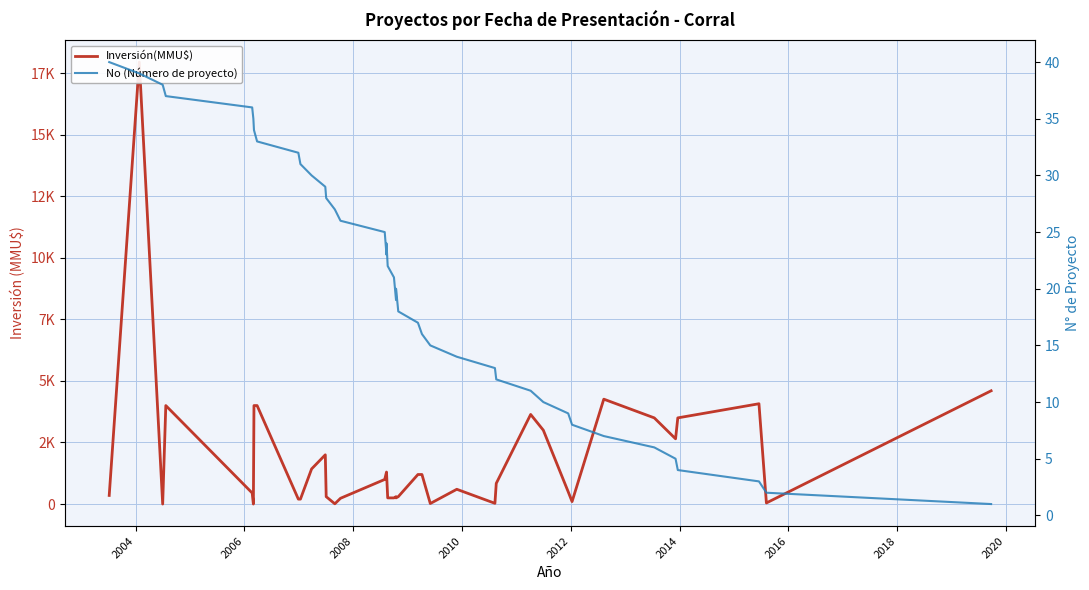

True or false: Inversión(MMU$) has a value of 1353 at 28.

False